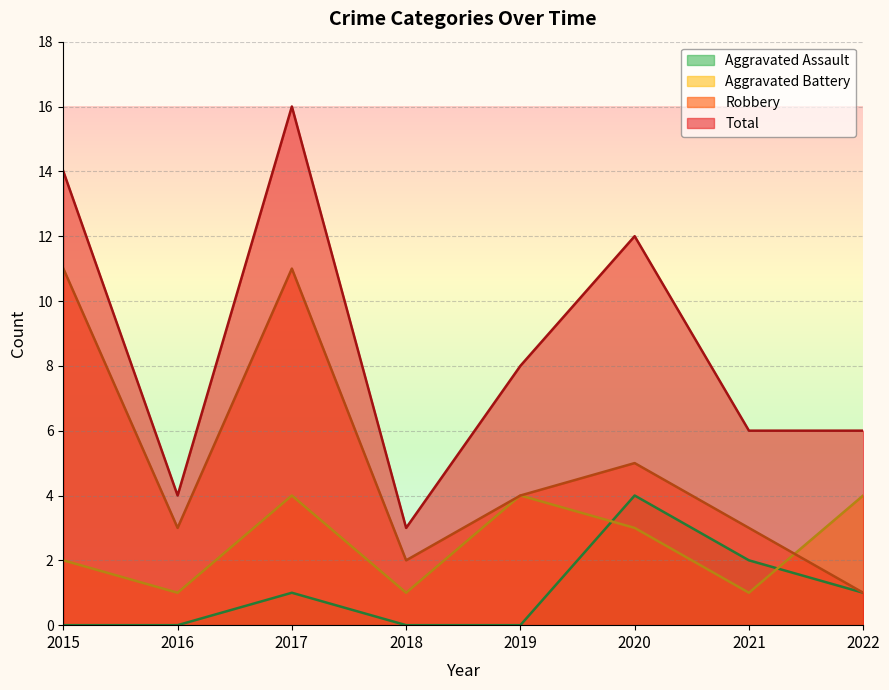

Which series has the widest spread of values?

Total